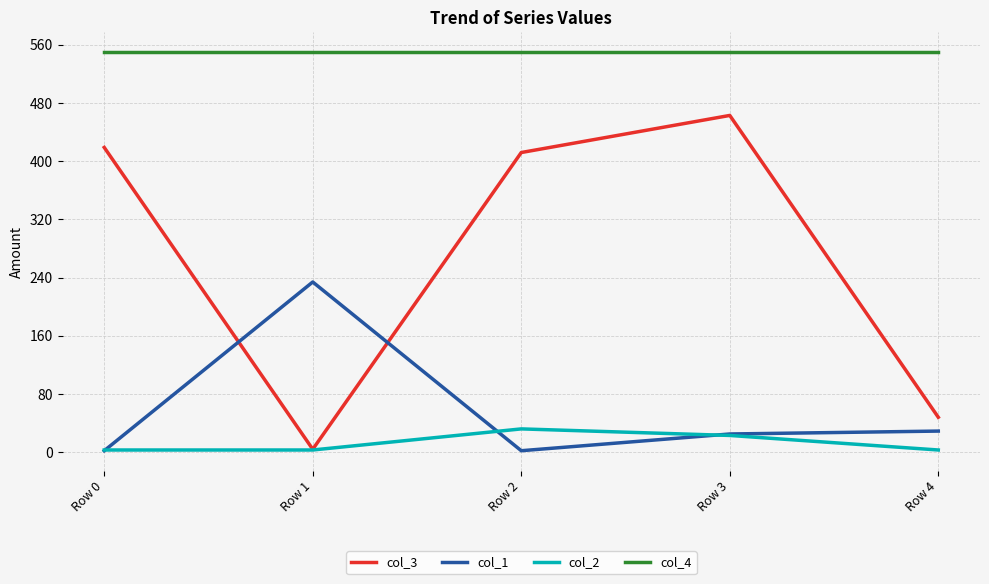

The value of col_2 at Row 2 is 32. True or false?

True